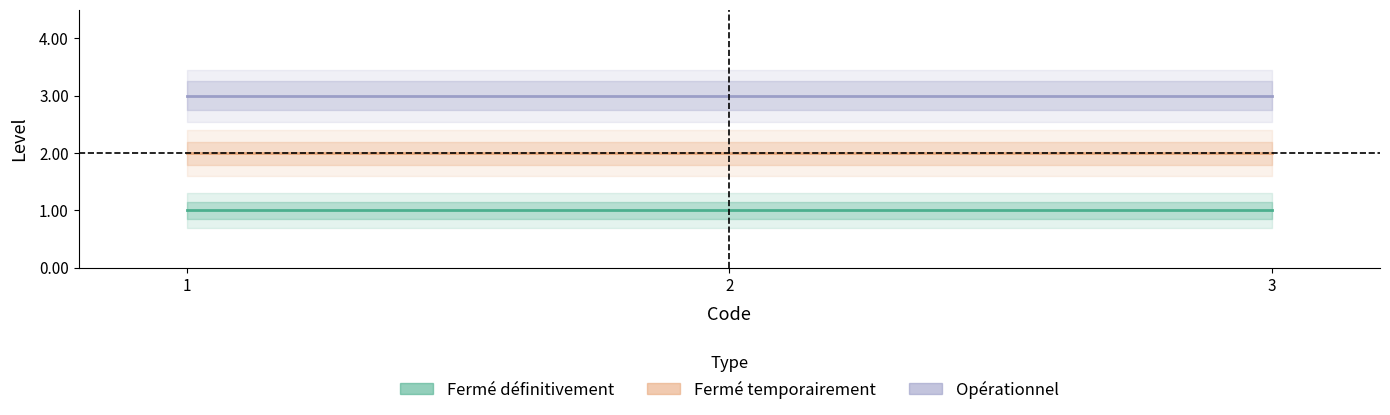

At which category is the sum across all series the highest?

1